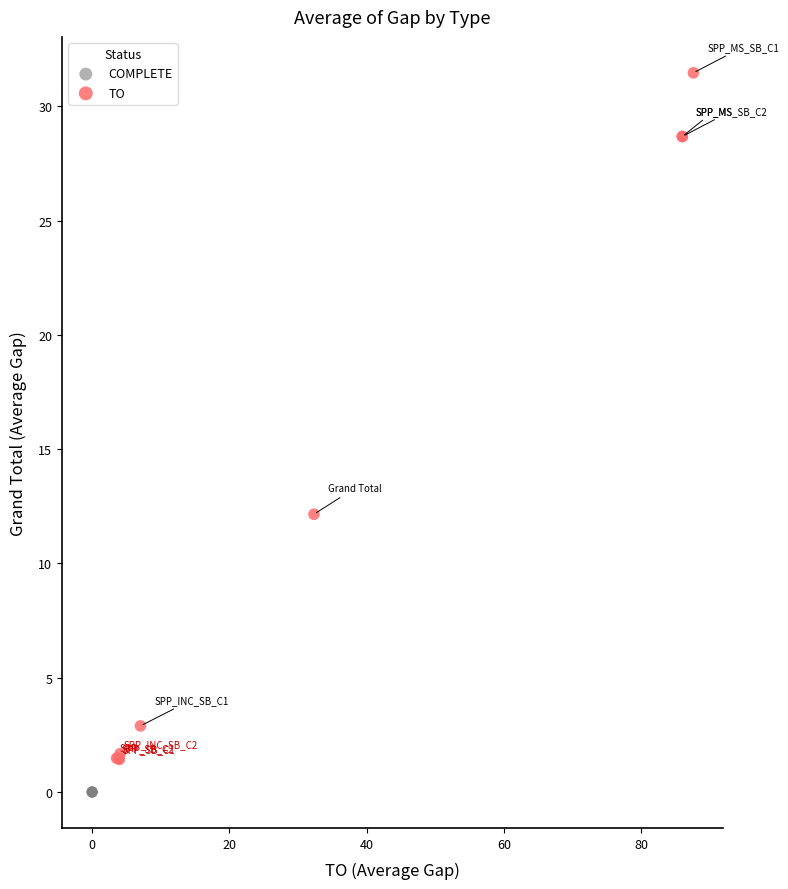

Which series contains the lowest Y value?

COMPLETE